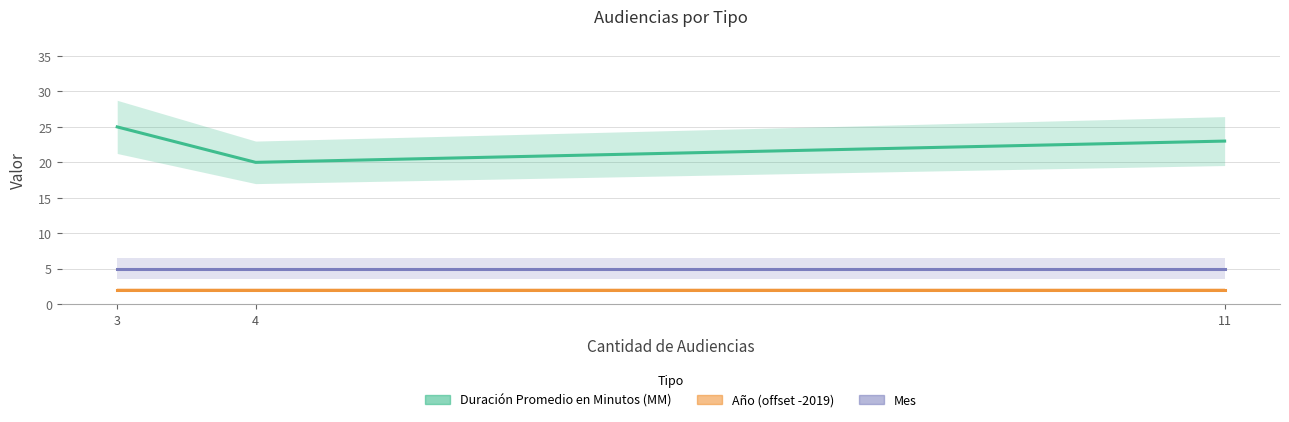

What is the sum of the Año (offset -2019) values at 11 and 4?

4